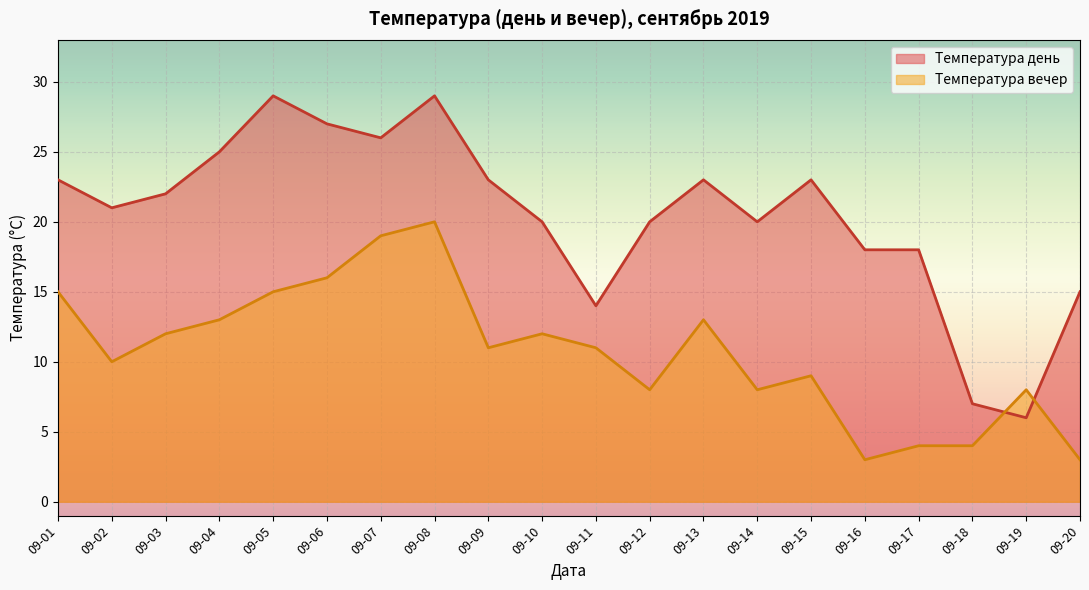

The value of Температура вечер at 09-09 is 11. True or false?

True